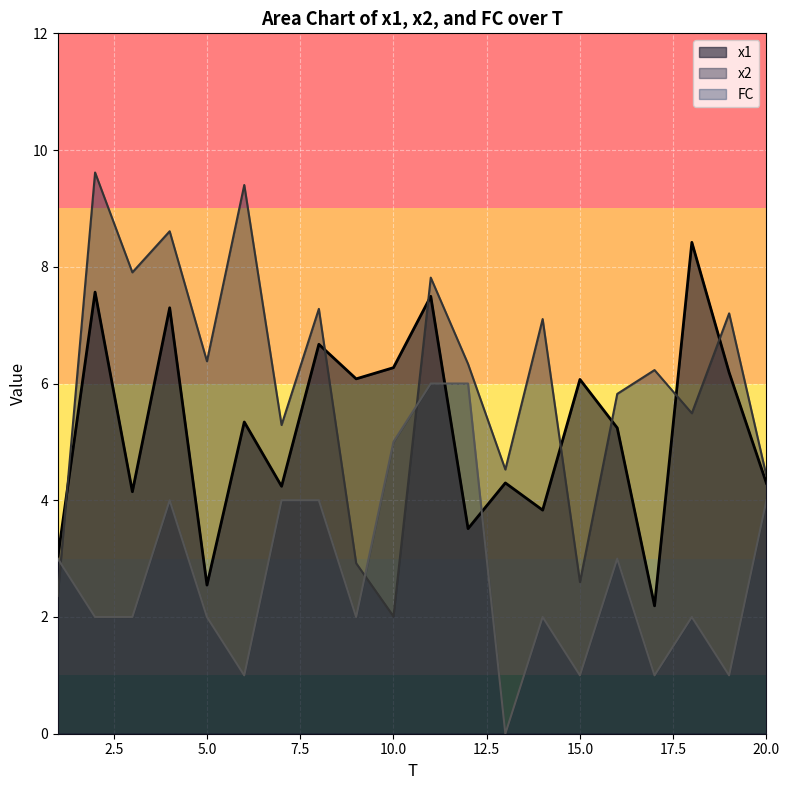

Count the number of categories in the chart.

20